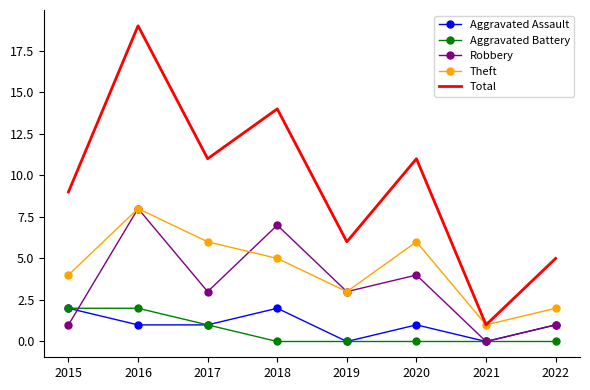

Between which two adjacent categories do Aggravated Battery and Robbery first intersect?

2015 and 2016